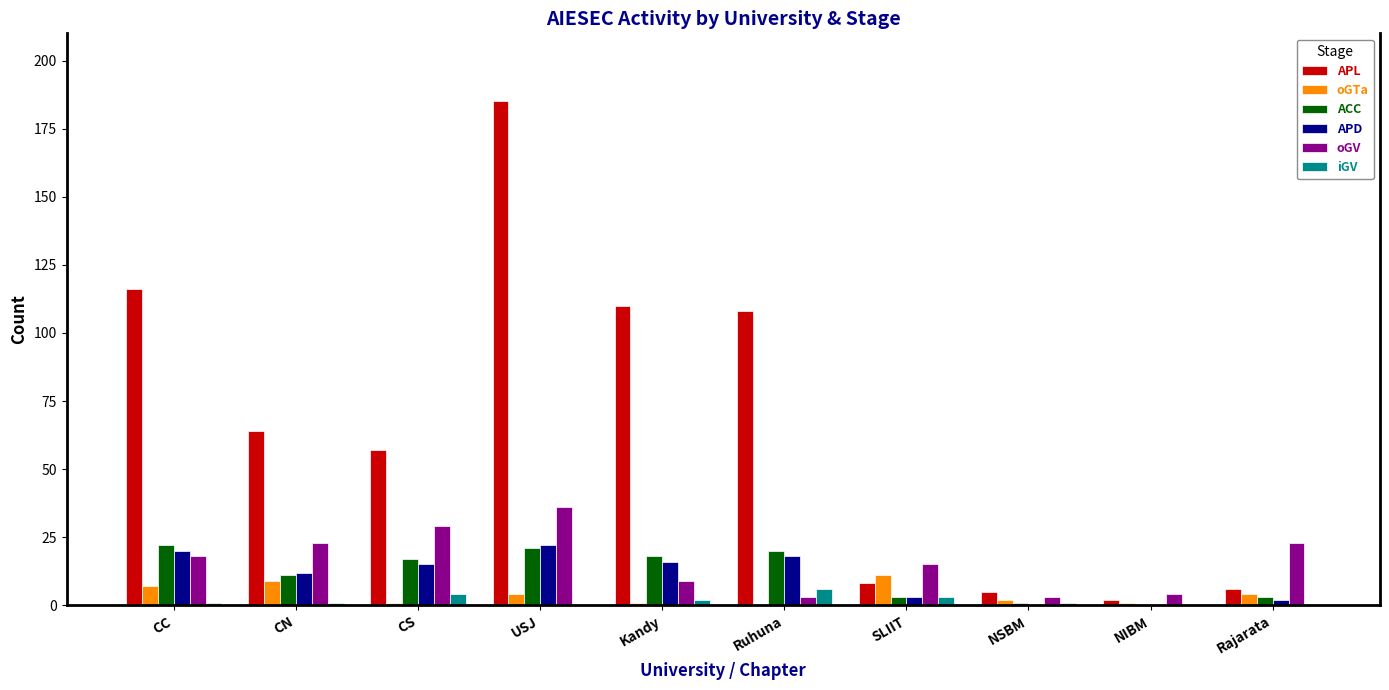

How many groups of bars are there?

10